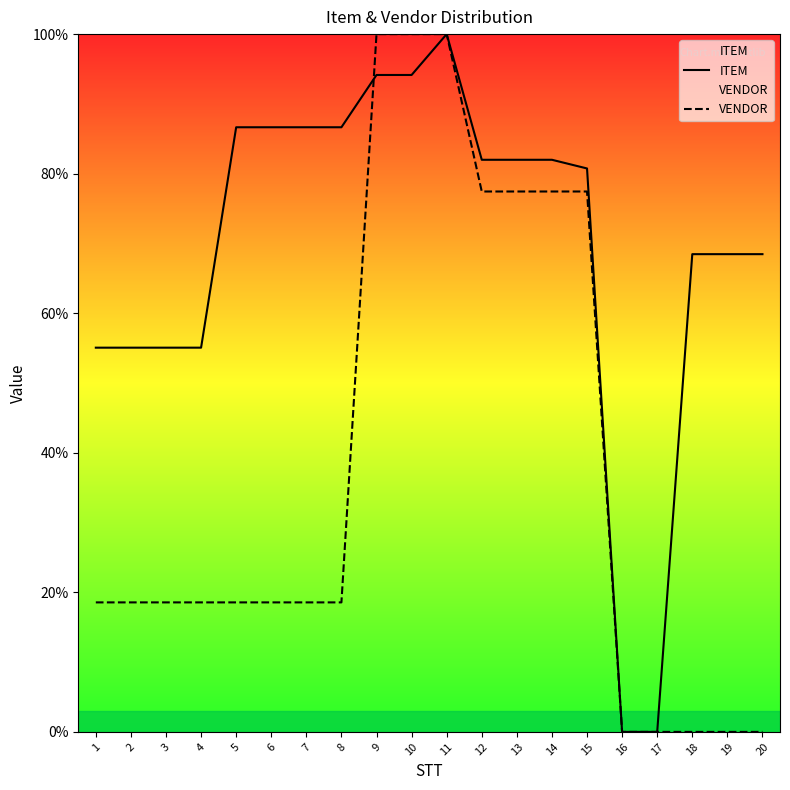

Rank the series at 6 from highest to lowest value.

ITEM, VENDOR